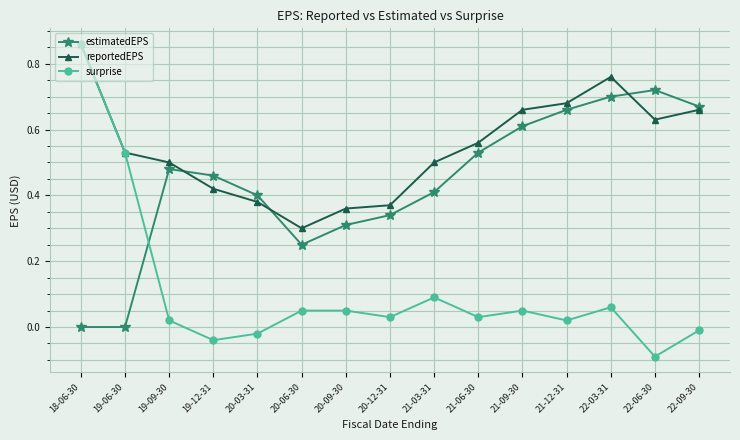

True or false: surprise has more than 0 interior local peaks.

True